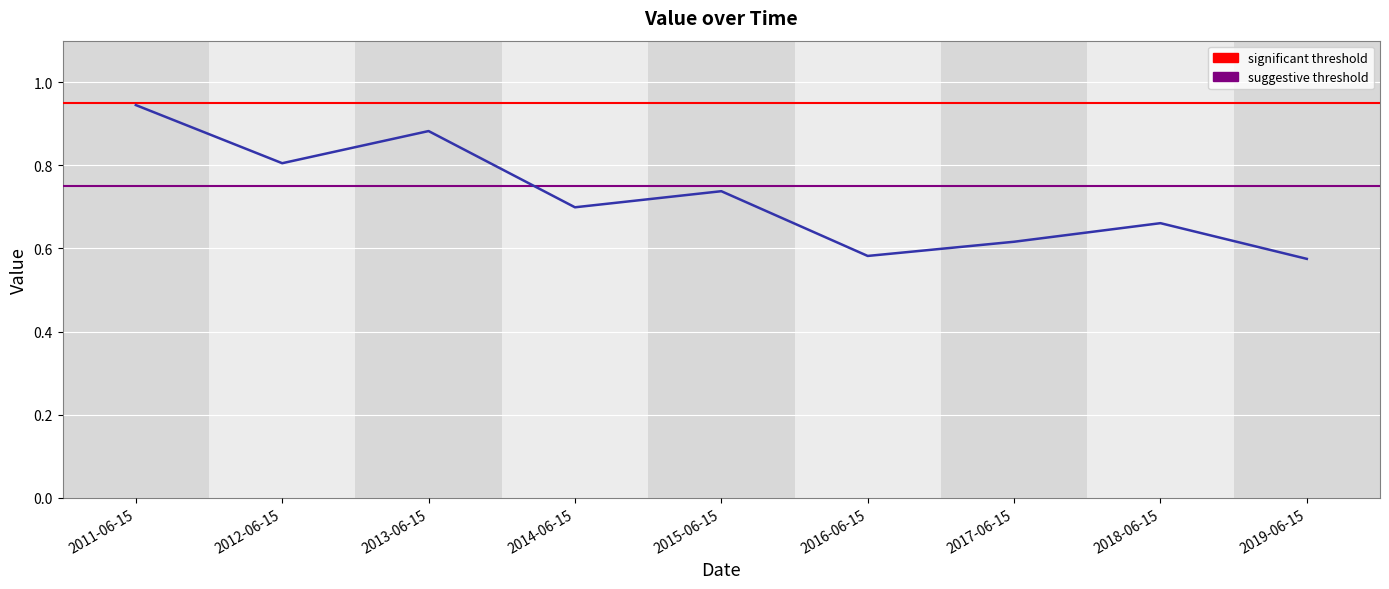

Count the number of categories in the chart.

9